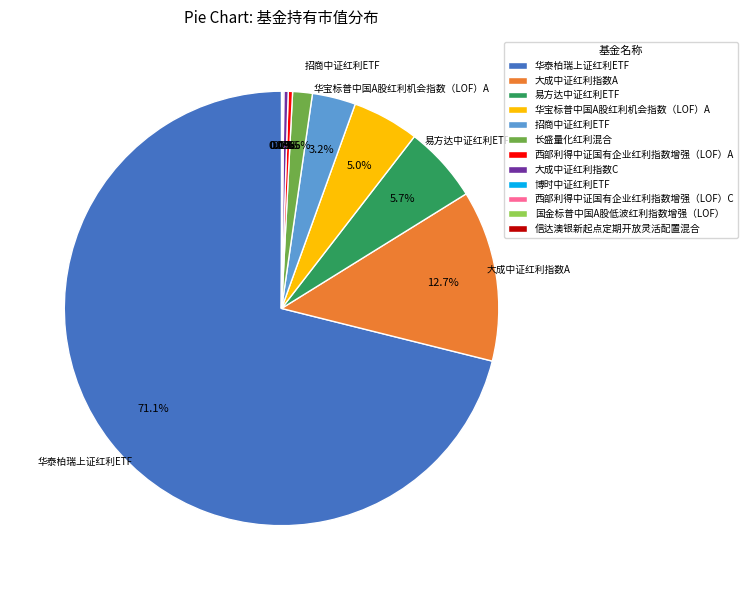

What is the largest slice in the pie chart?

华泰柏瑞上证红利ETF